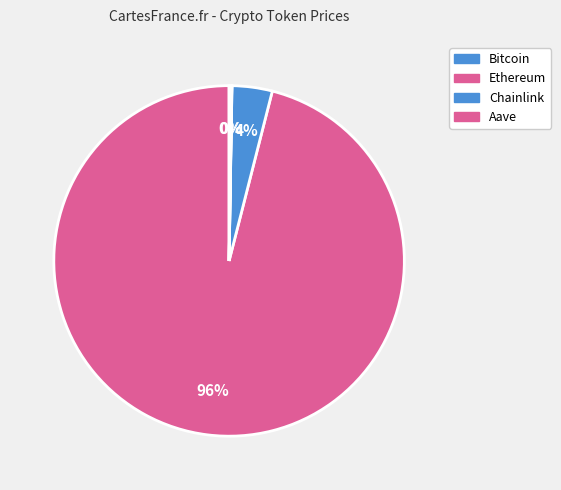

Rank the categories by value from lowest to highest.

Chainlink, Aave, Ethereum, Bitcoin